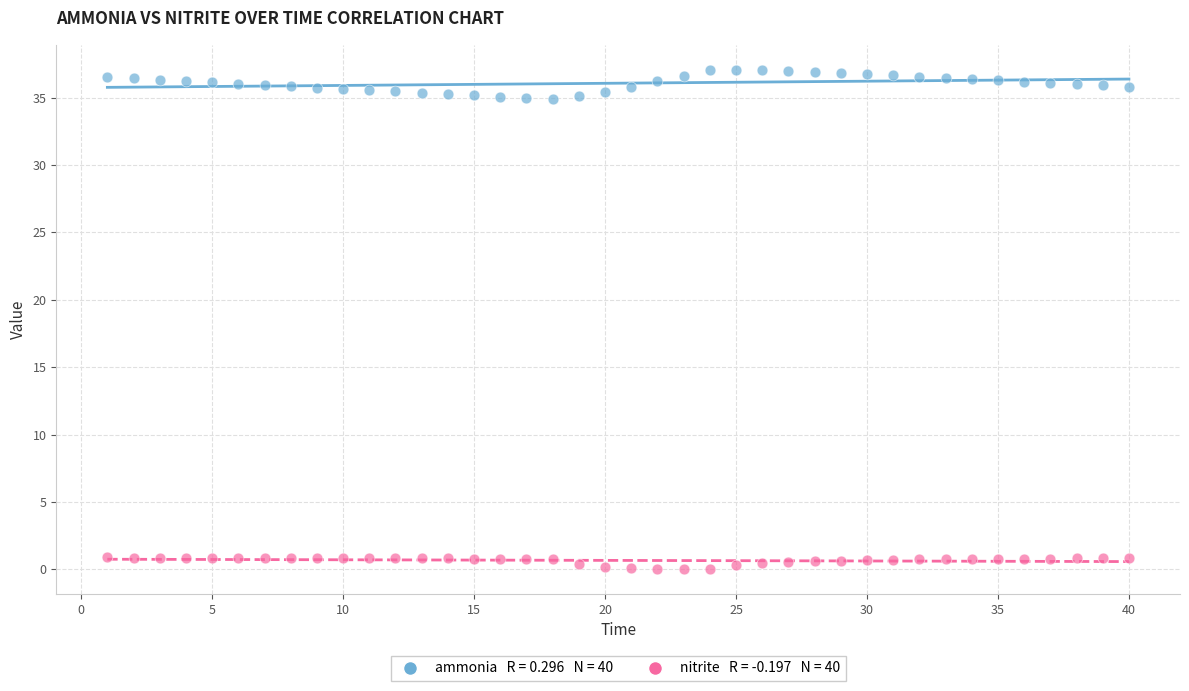

Across all data points, what is the range of X values (max minus min)?

39.0